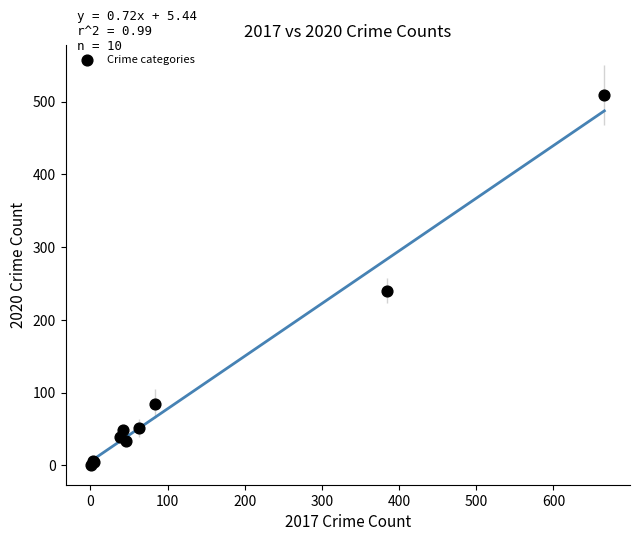

What Y value in the scatter plot is closest to 255?

240